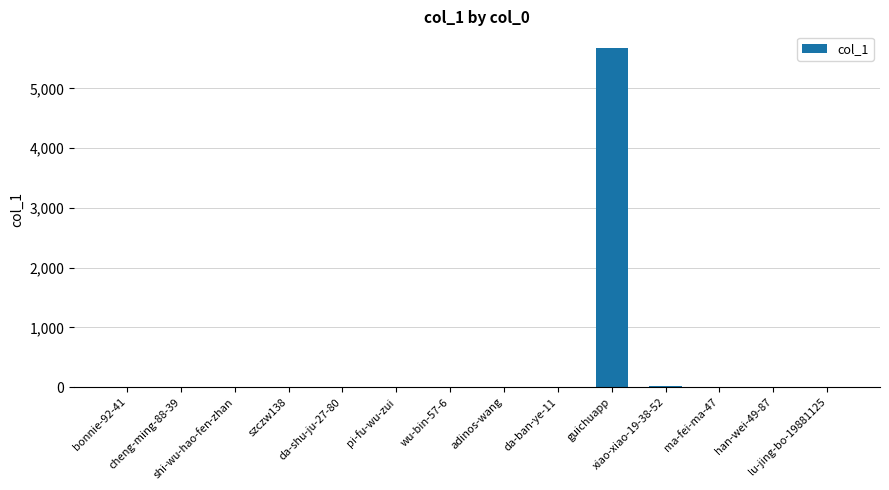

What is the sum of the values at xiao-xiao-19-38-52 and bonnie-92-41?

16